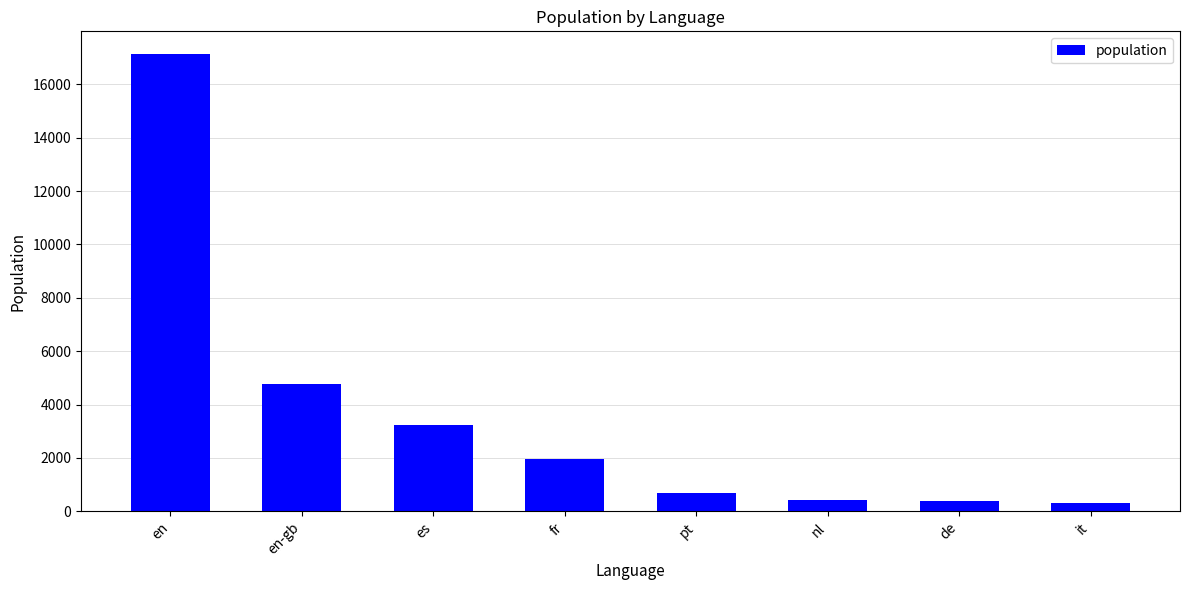

At which label is the value closest to 8724?

en-gb